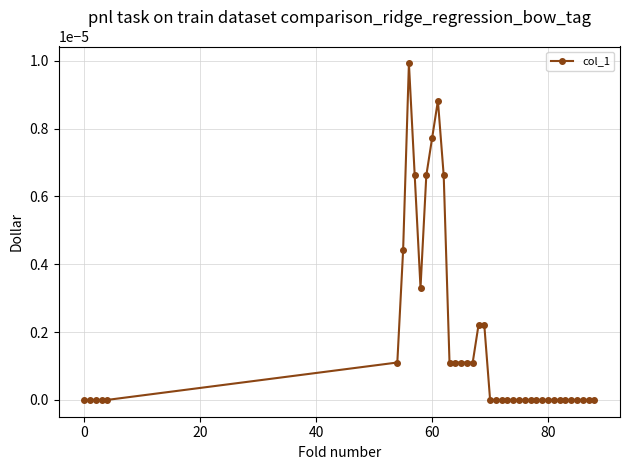

True or false: there are more than 0 points higher than both neighbors.

True